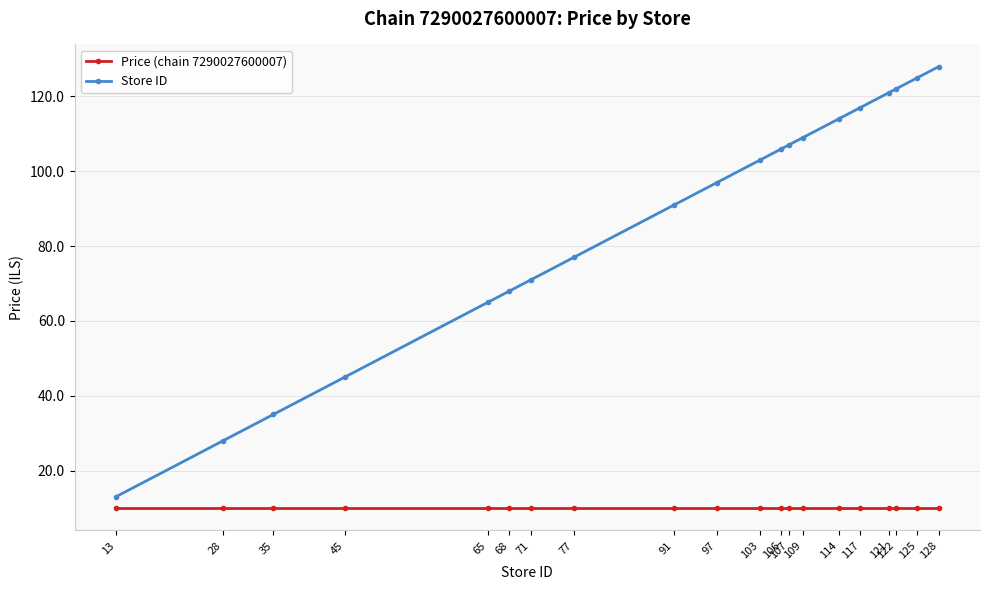

Which series has the largest range (max minus min)?

Store ID